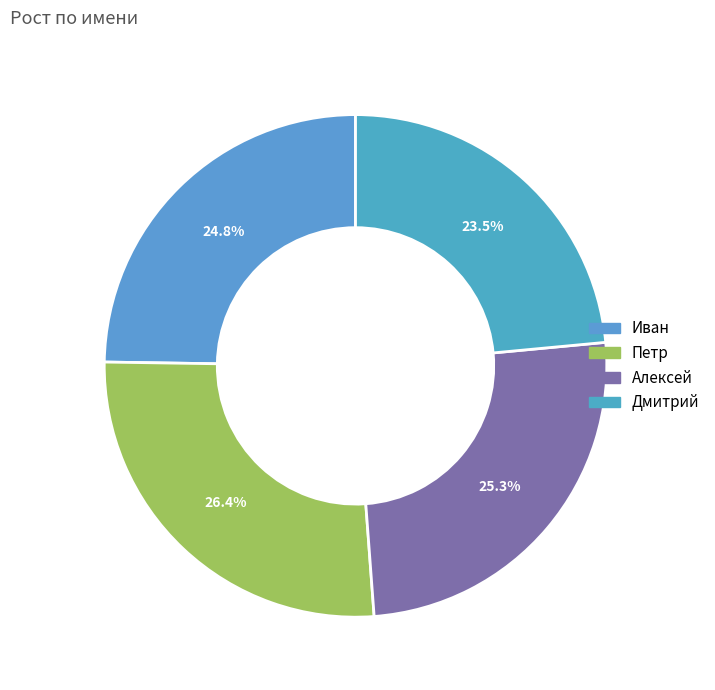

How many segments does this pie chart have?

4